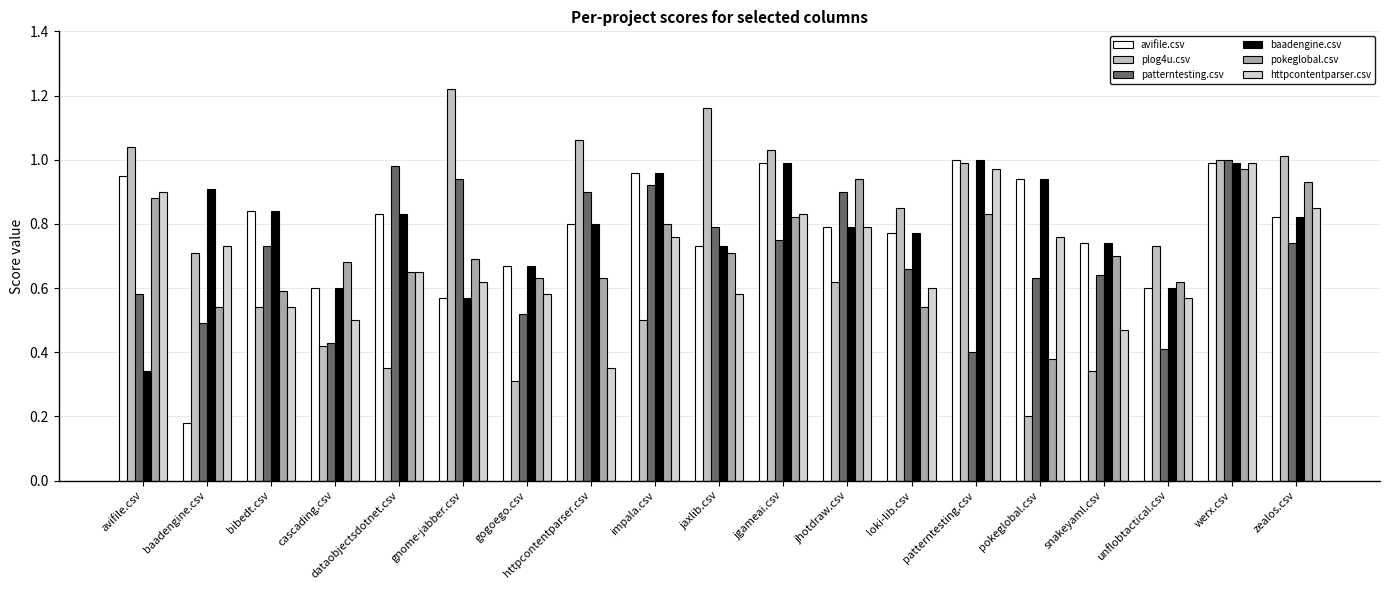

What is the sum of the avifile.csv values at pokeglobal.csv and gogoego.csv?

1.6